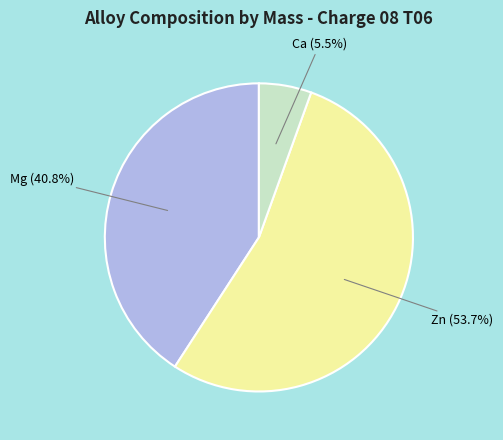

Is it true that Zn is 54% of the pie?

True